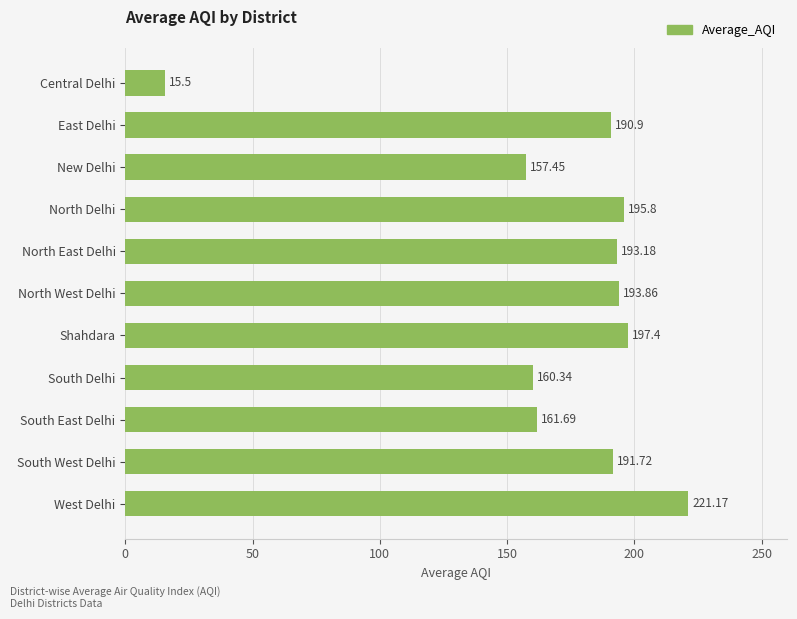

What is the sum of all values?

1879.0